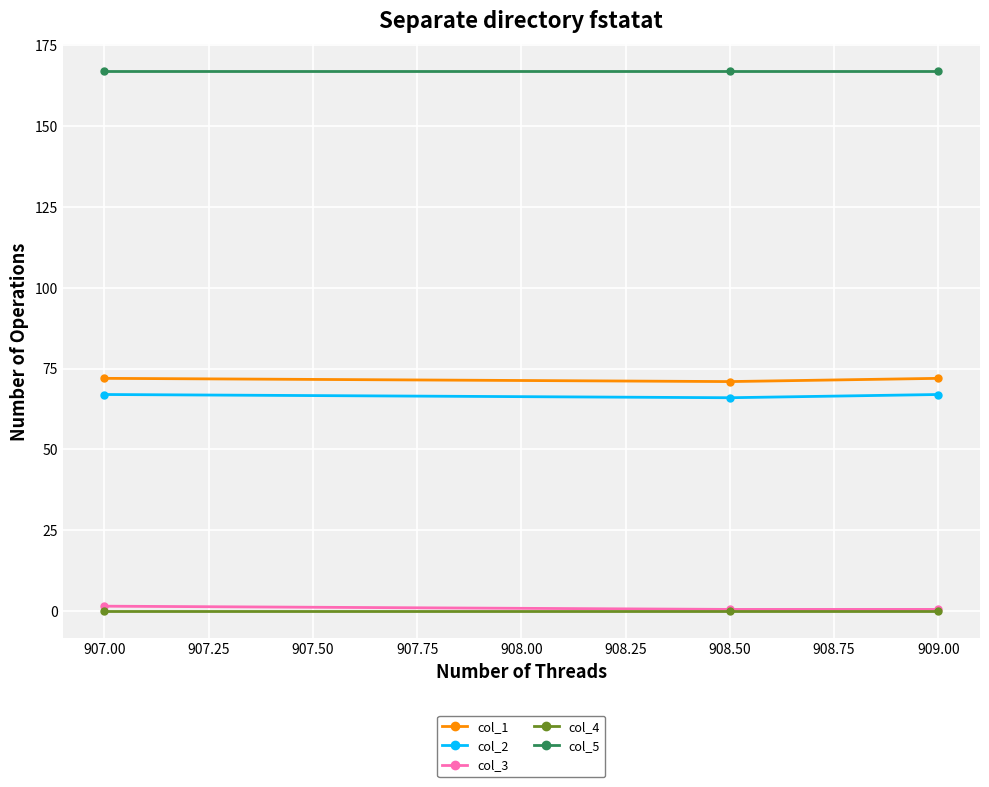

What is the average value of the col_5 series?

167.0